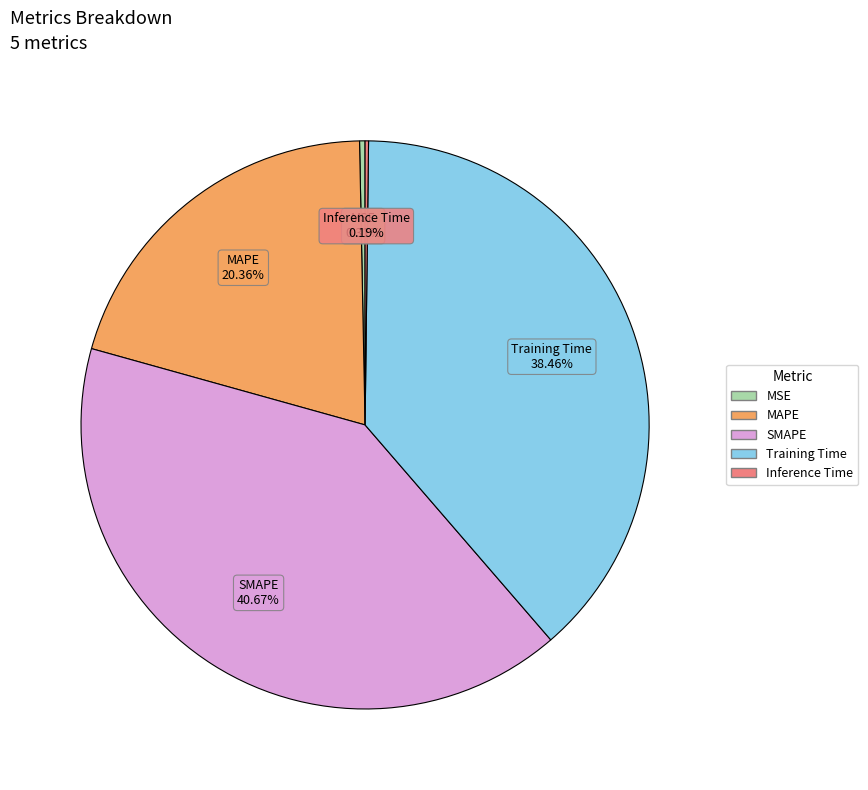

Is the sum of SMAPE and MSE greater than half?

No